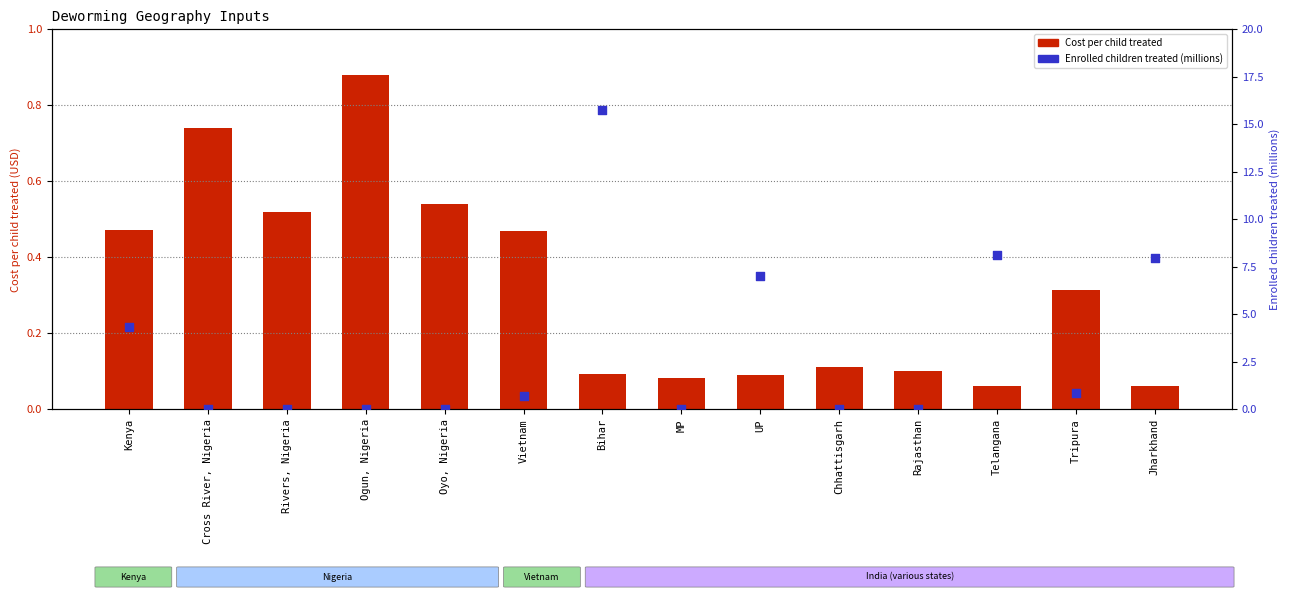

Which series has the largest total across all categories?

Enrolled children treated year 1 (millions)